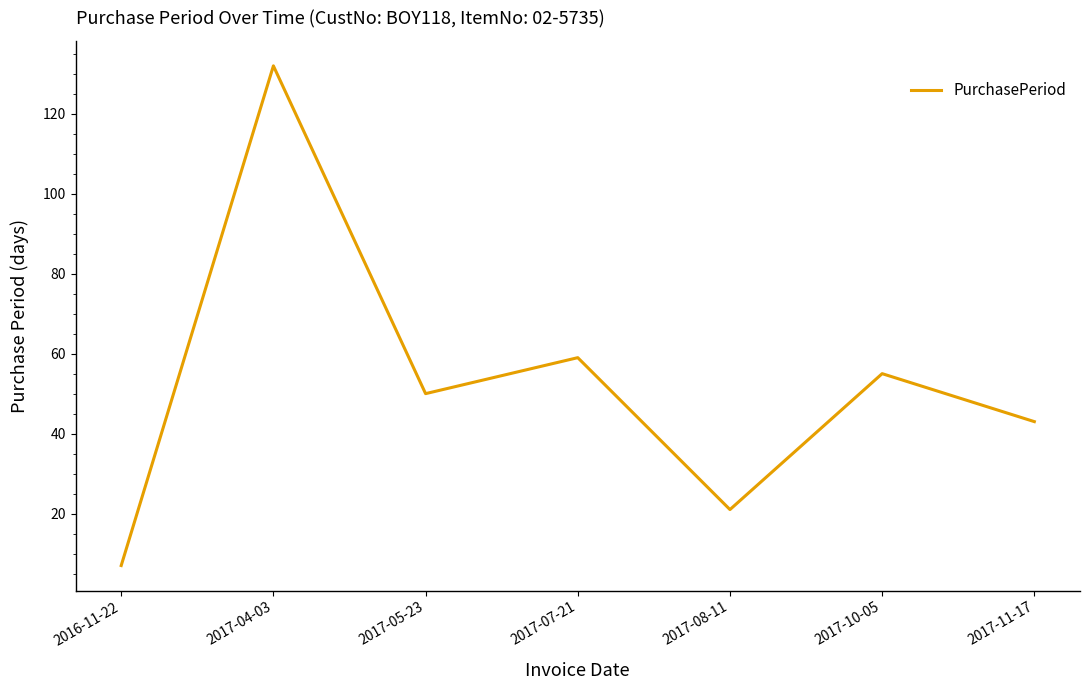

Rank the categories by value from lowest to highest.

2016-11-22, 2017-08-11, 2017-11-17, 2017-05-23, 2017-10-05, 2017-07-21, 2017-04-03